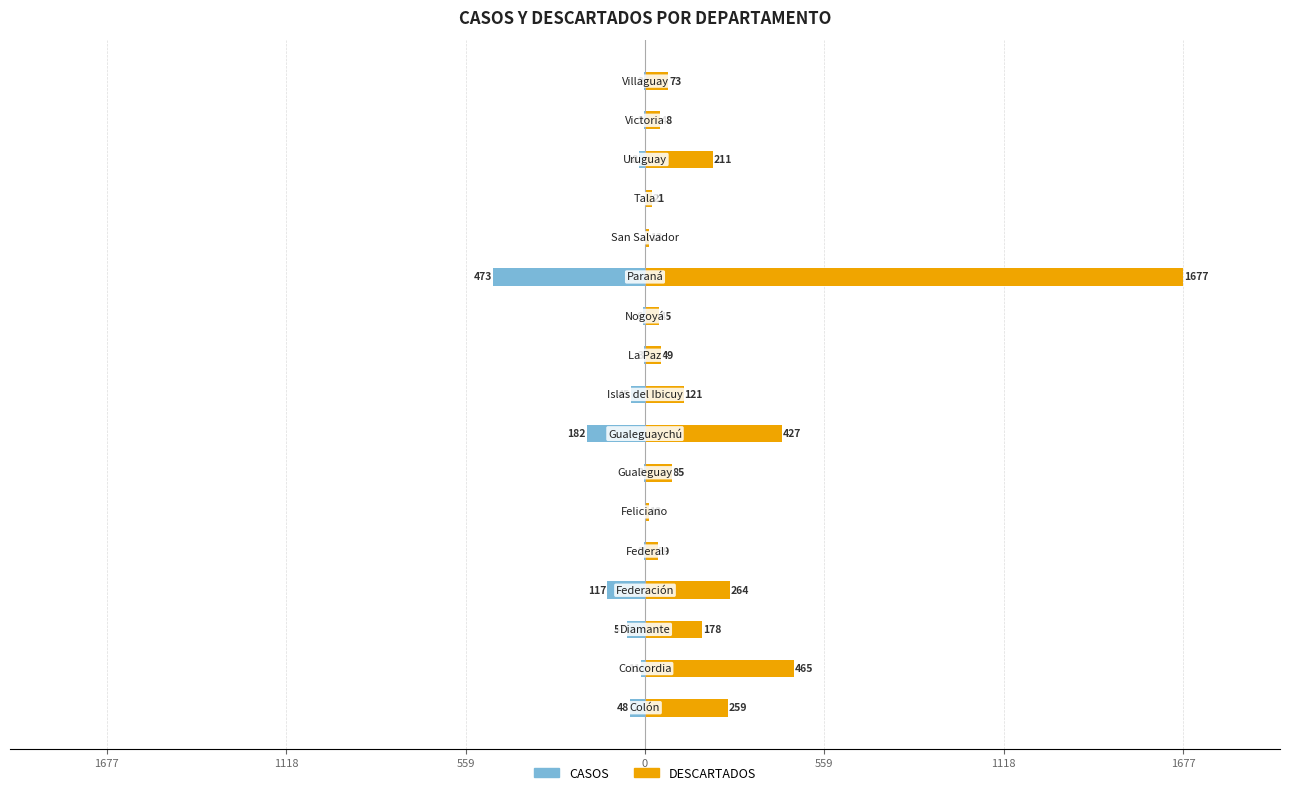

Between 1677 and 7, which series saw the biggest shift?

DESCARTADOS